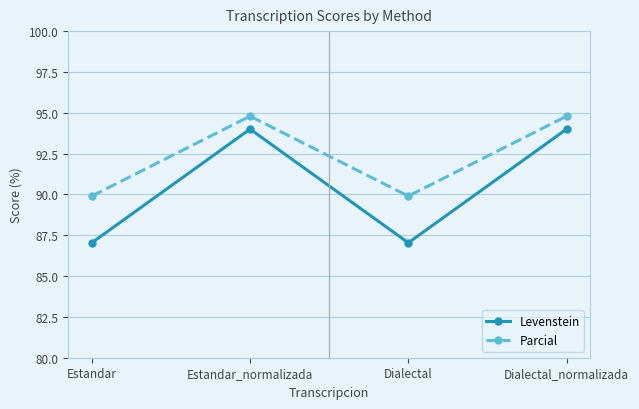

What is the difference between the highest and lowest values at Estandar?

2.9